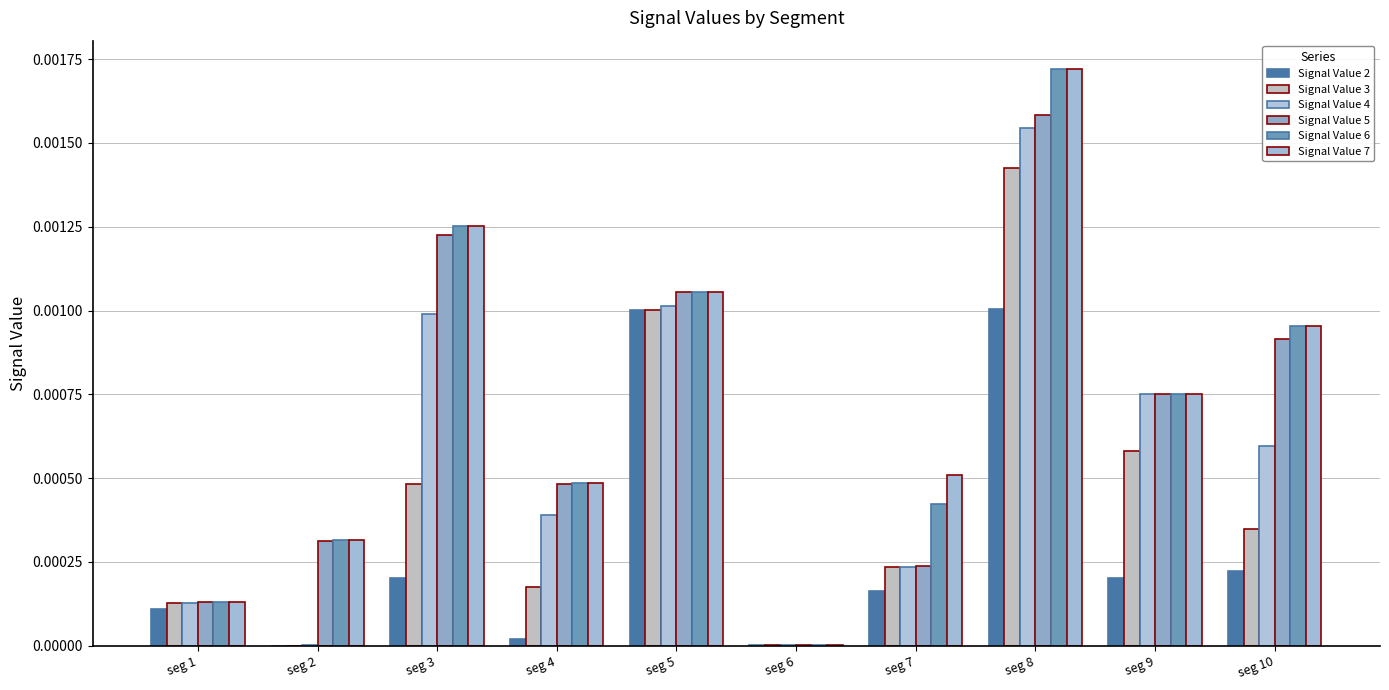

Where is Signal Value 5 nearest to the value 0?

seg 6